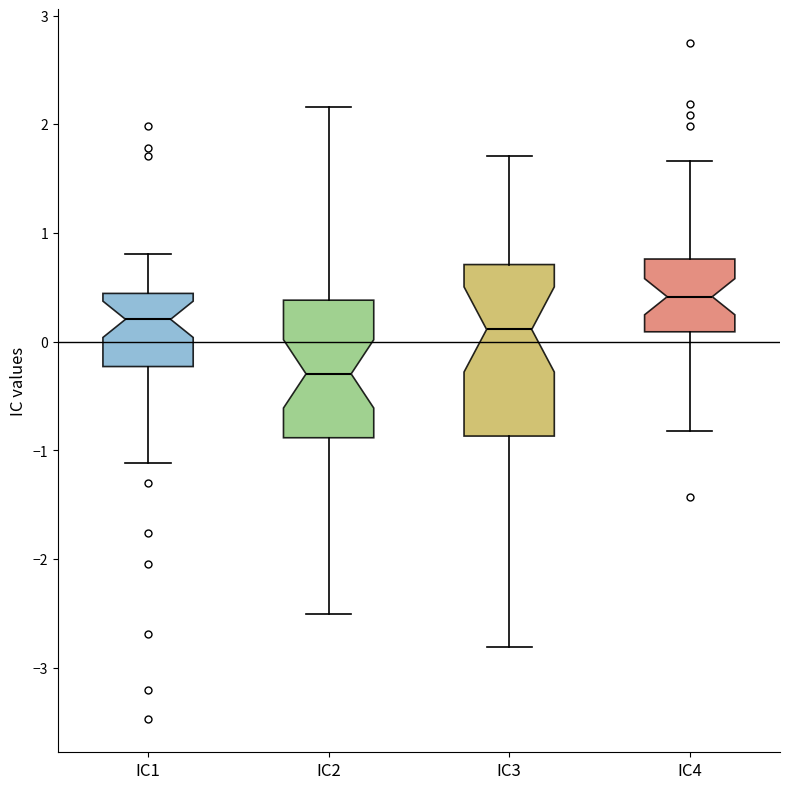

Which box's median line is the lowest?

IC2